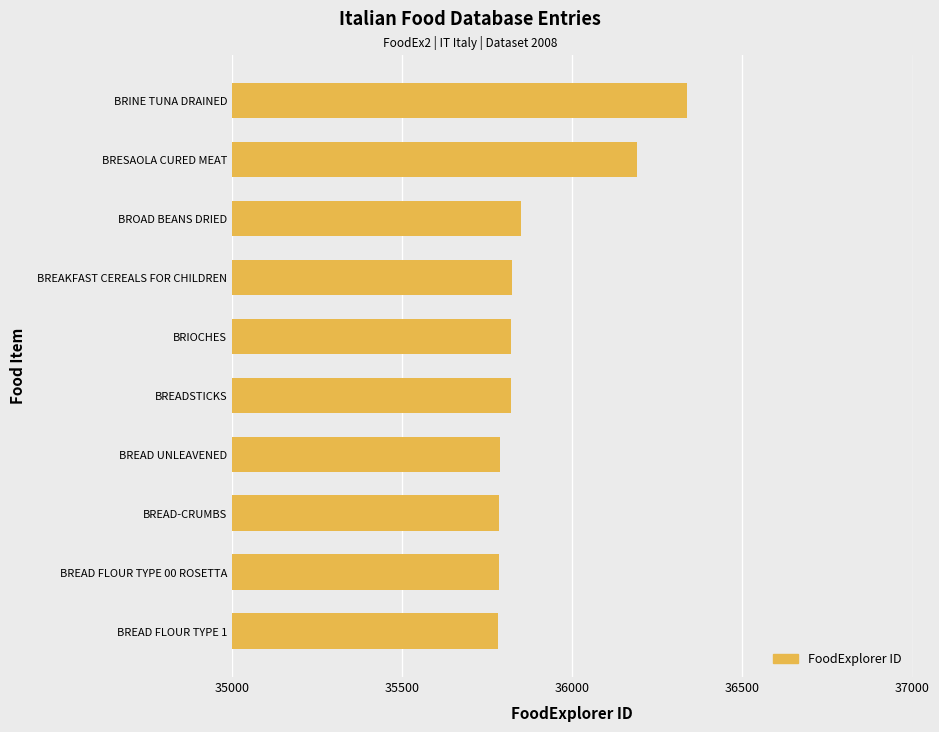

What is the average value?

35898